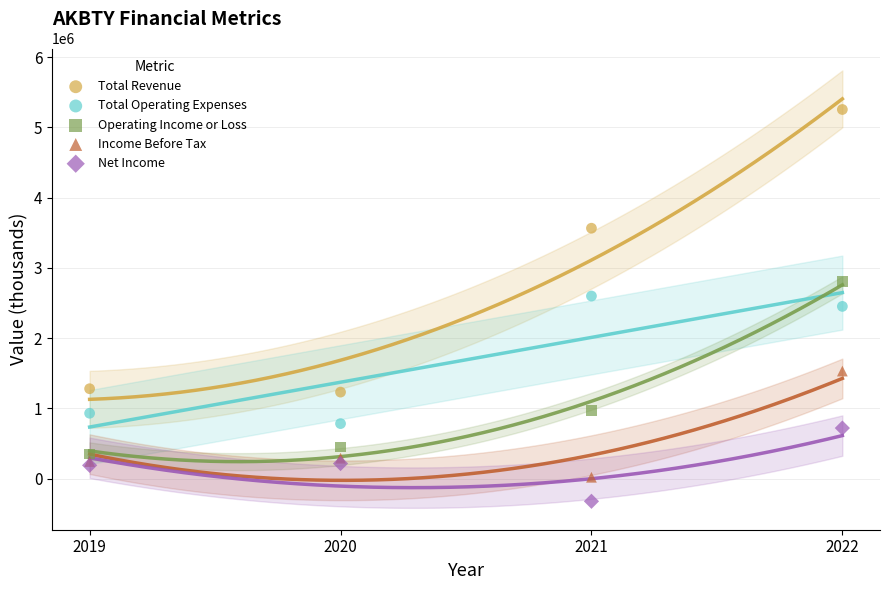

In the Total Operating Expenses series, what Y value is closest to 1690450?

2450800